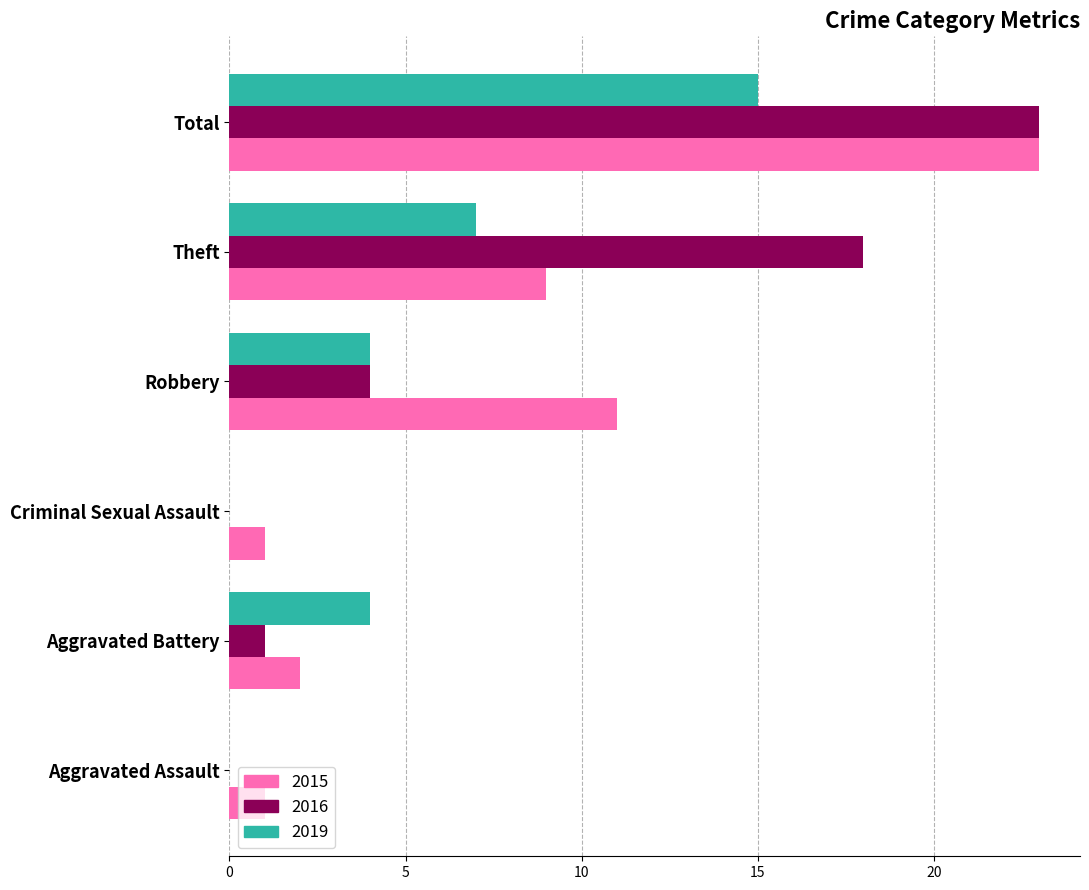

What is the maximum value for 2015?

23